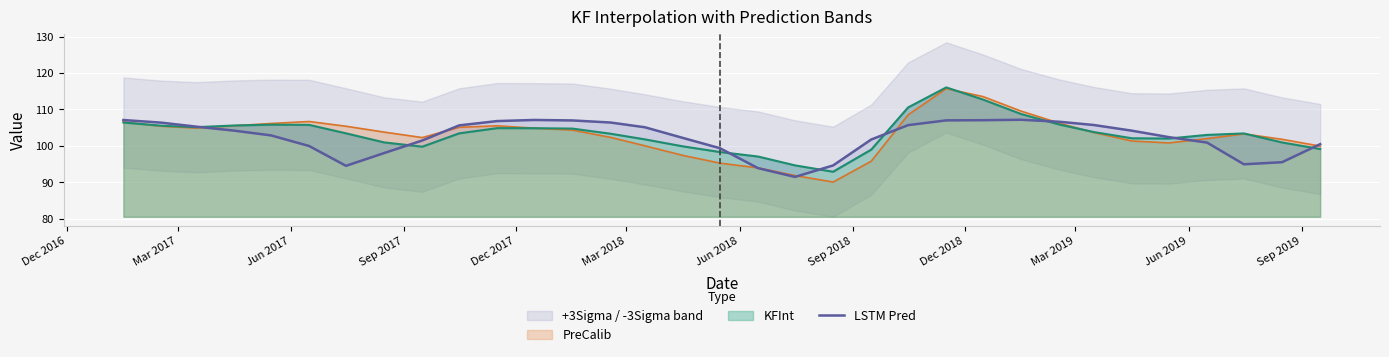

What is the highest value of the PreCalib series?

115.7